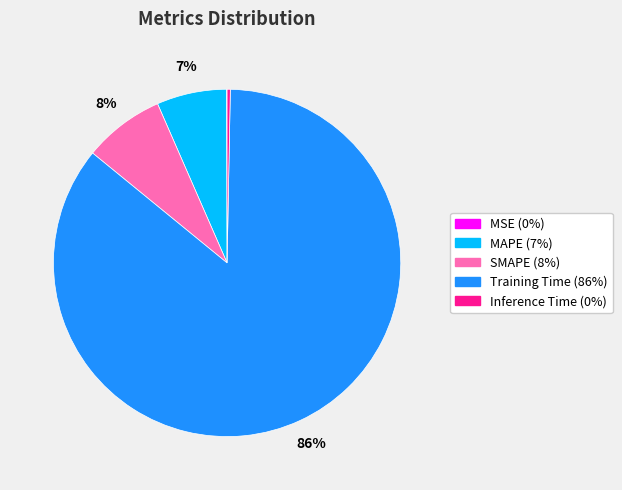

To the nearest percent, what portion does MAPE represent?

7%